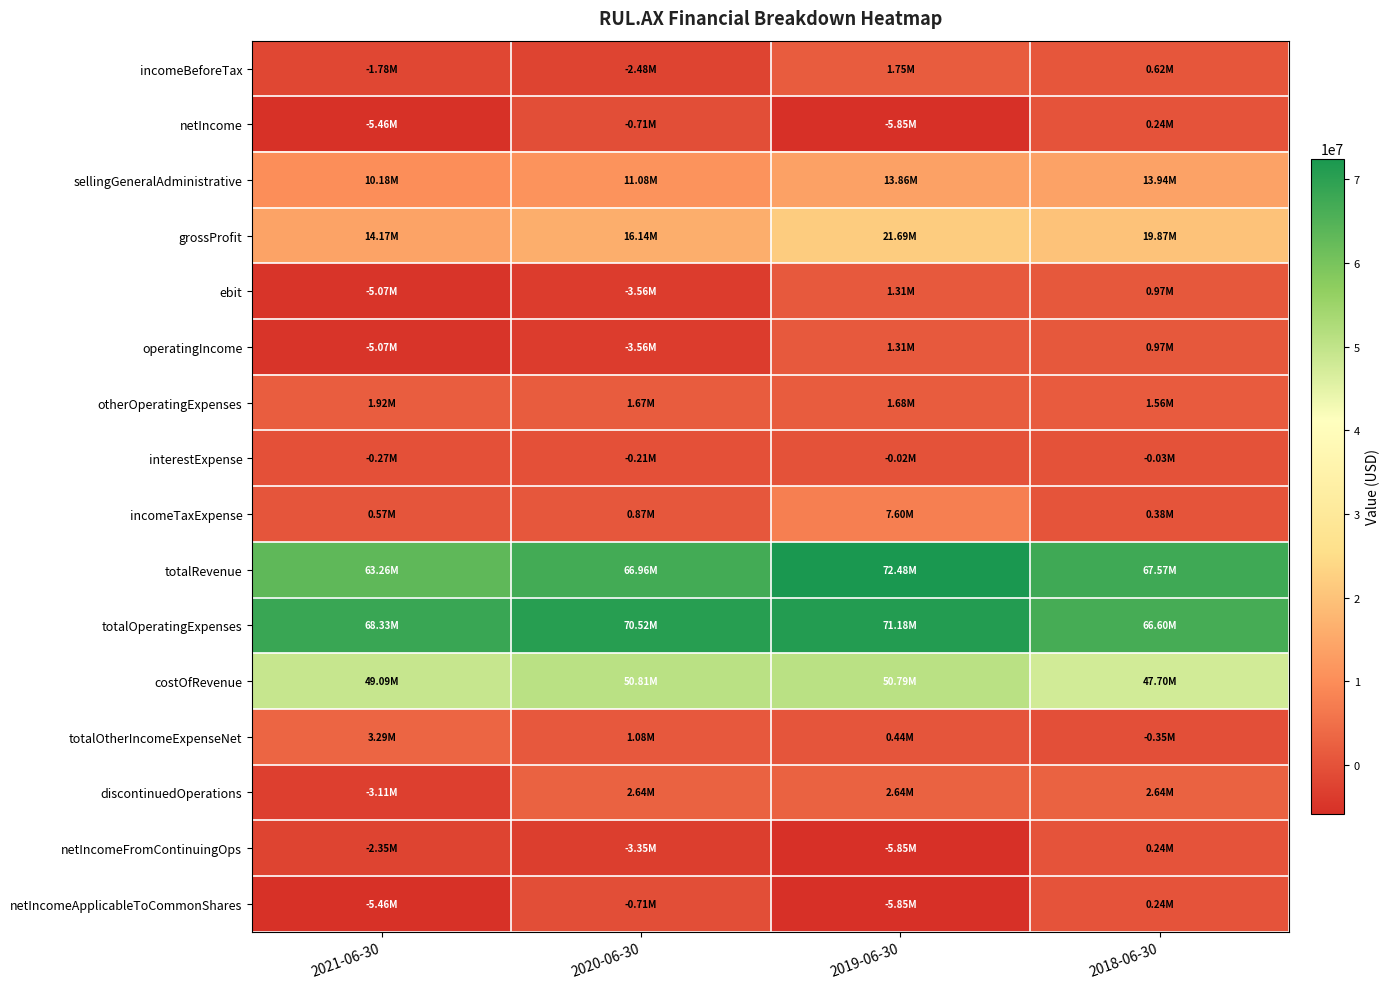

At how many categories does at least one series exceed 42496667?

4